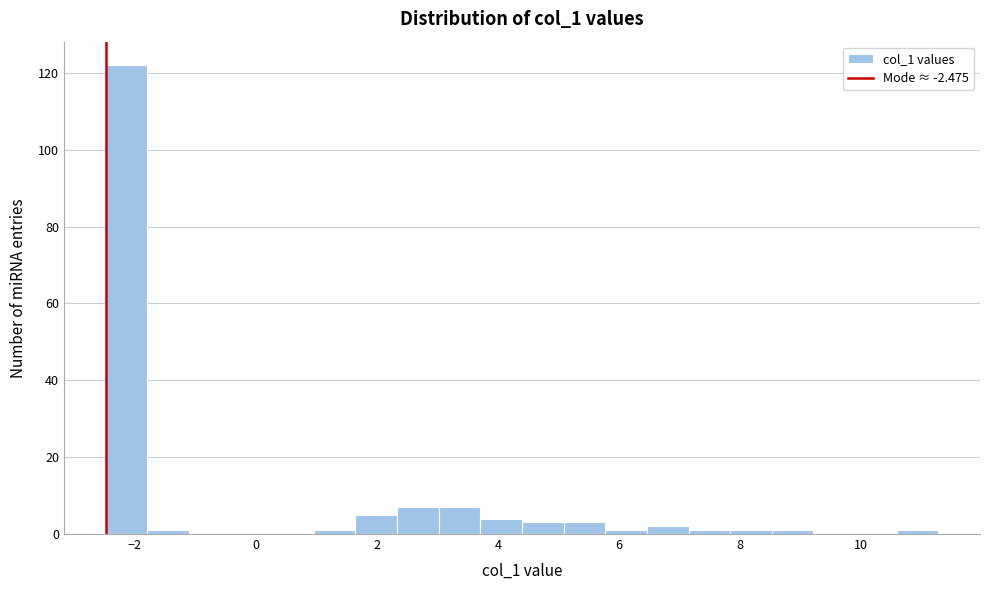

Around what value on the x-axis is the tallest bar? Give the approximate position of its centre, as read against the axis.

-2.2